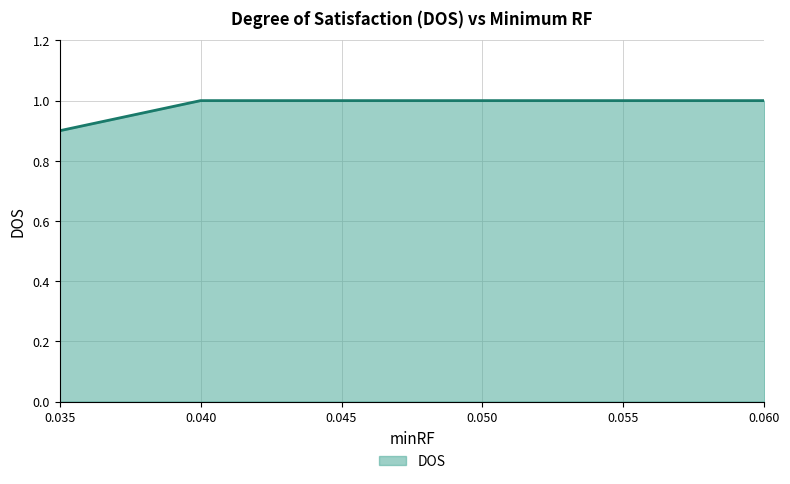

What is the smallest value displayed?

0.9